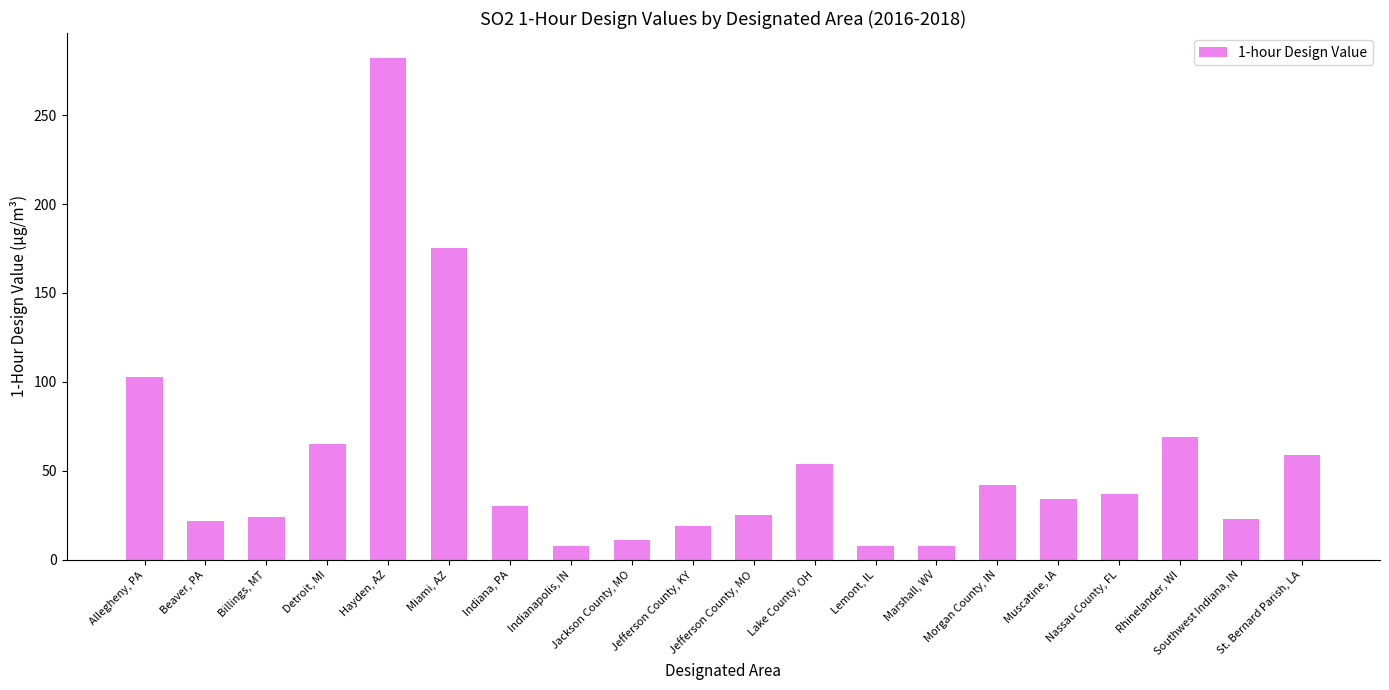

What is the label of the 12th bar from the left?

Lake County, OH